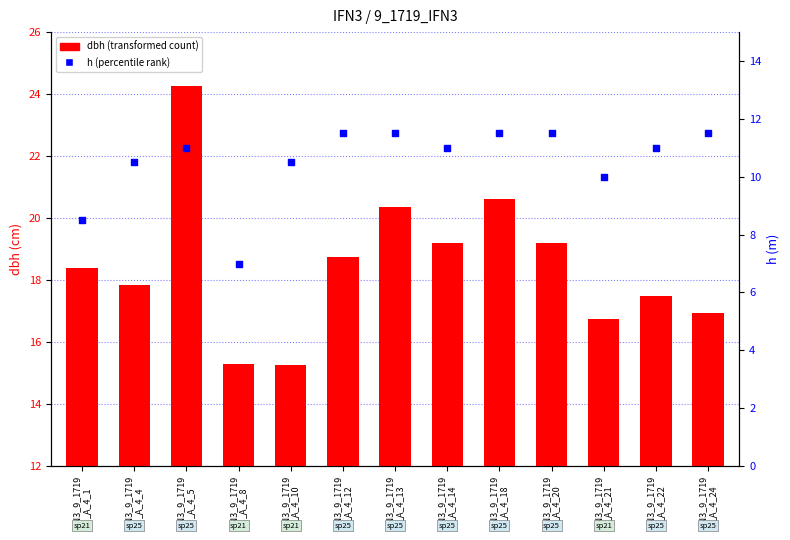

What is the total value across all series at IFN3_9_1719
_A_4_24?

28.4